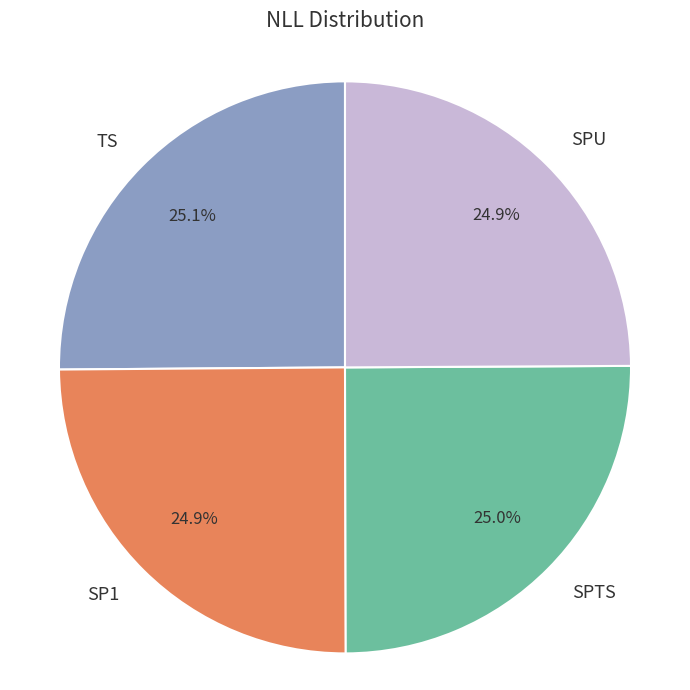

True or false: SP1 accounts for 39% of the total.

False